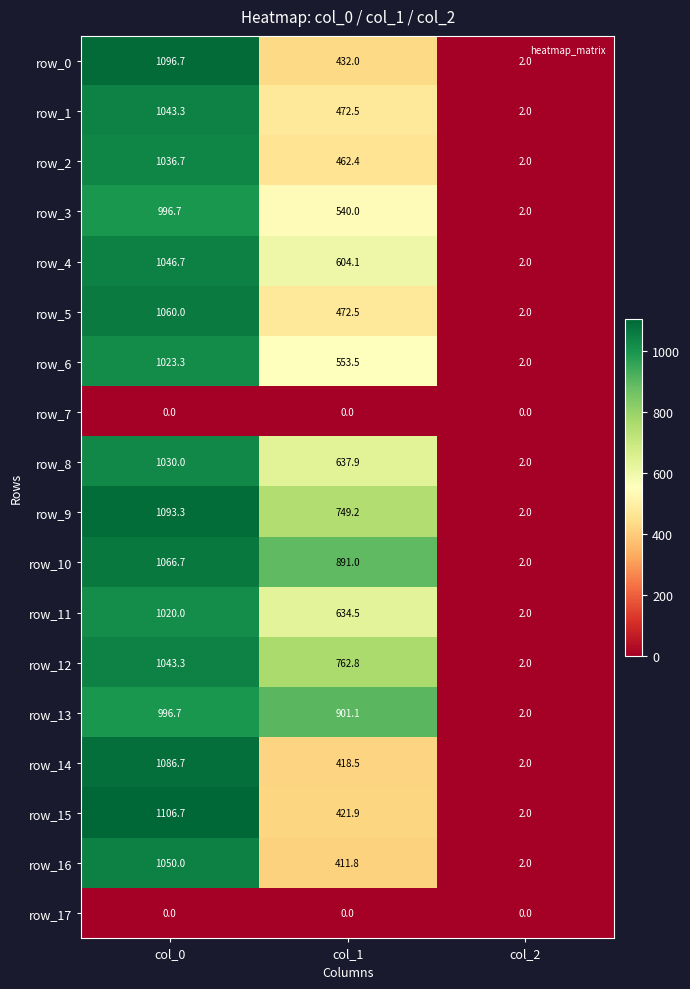

Where does the row_3 series first go above 540?

col_0